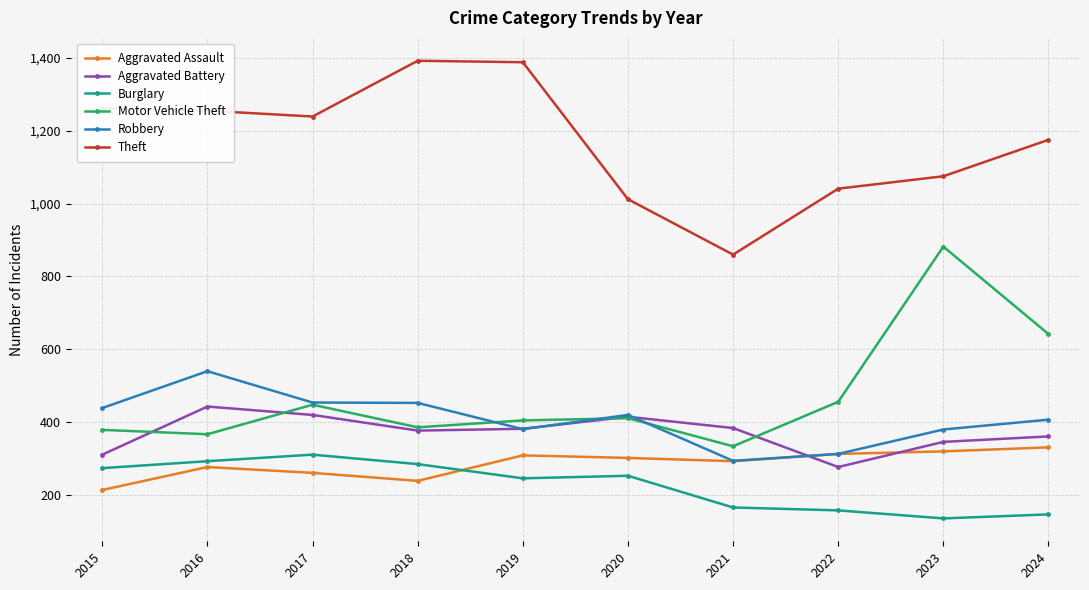

True or false: Theft and Motor Vehicle Theft cross at least once.

False